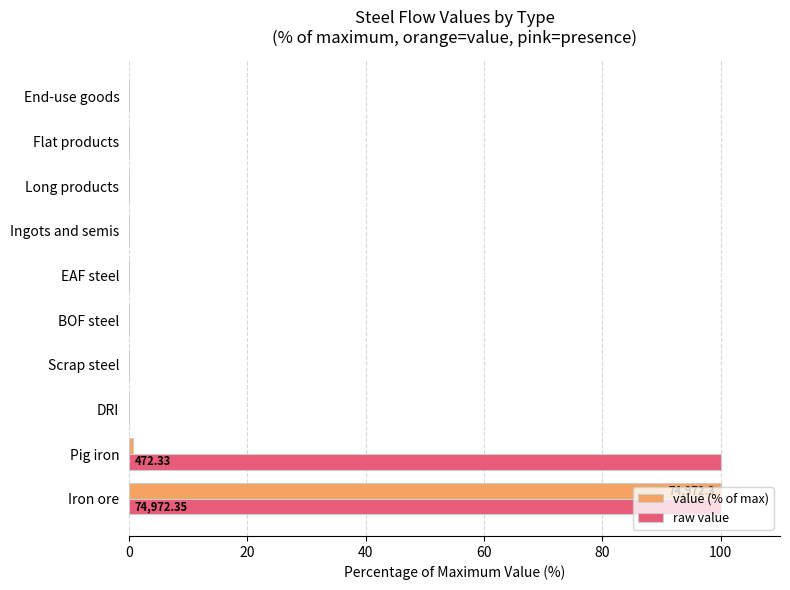

What is the sum of all raw value values?

200.0